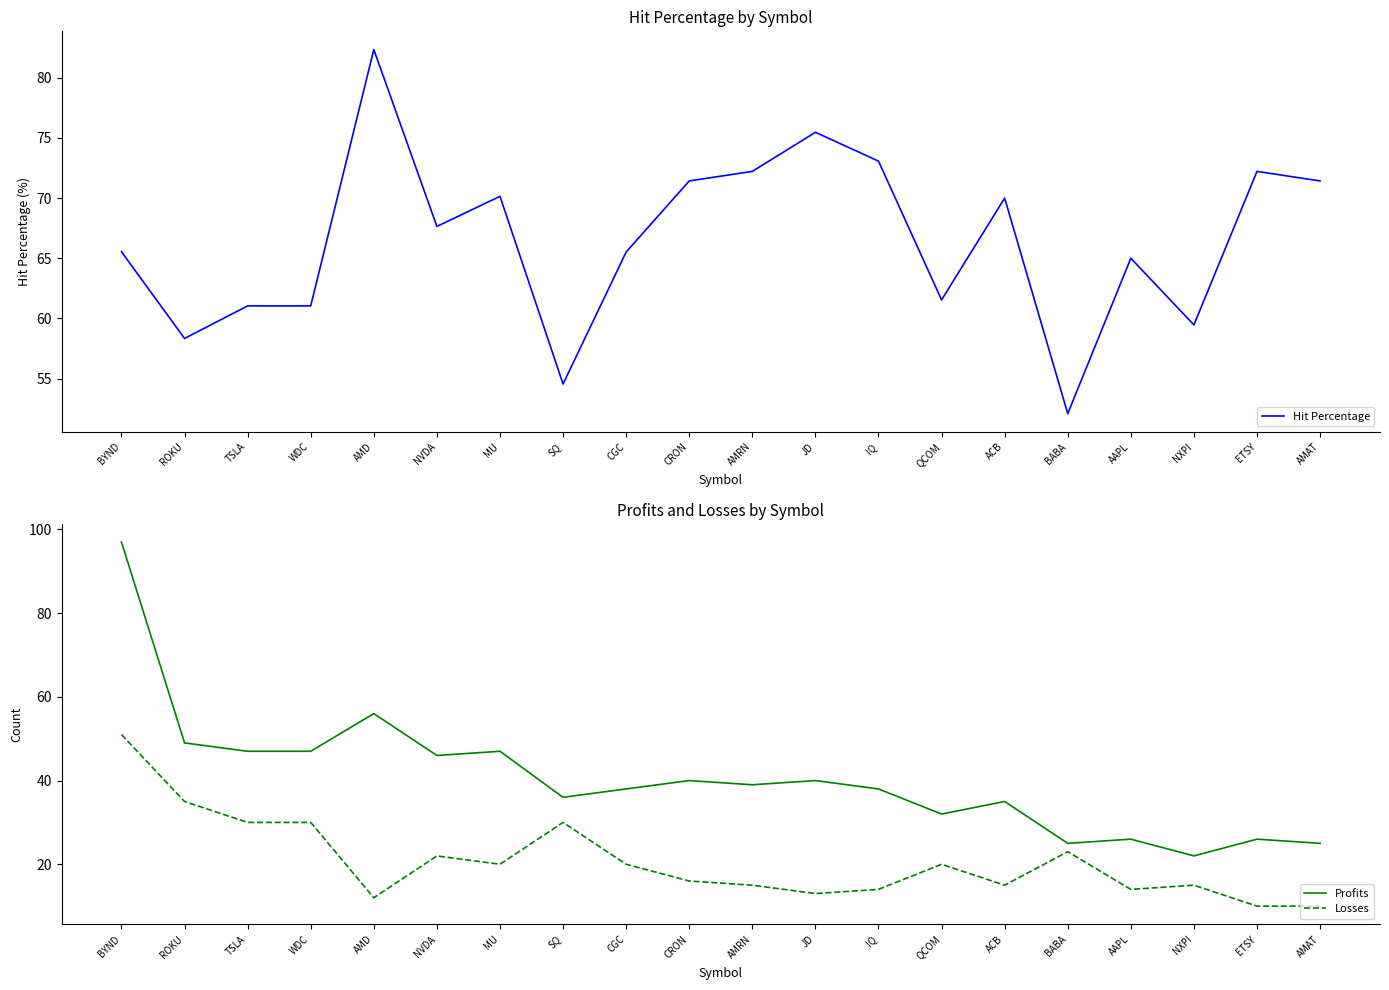

What is the label of the 1st point from the right?

AMAT